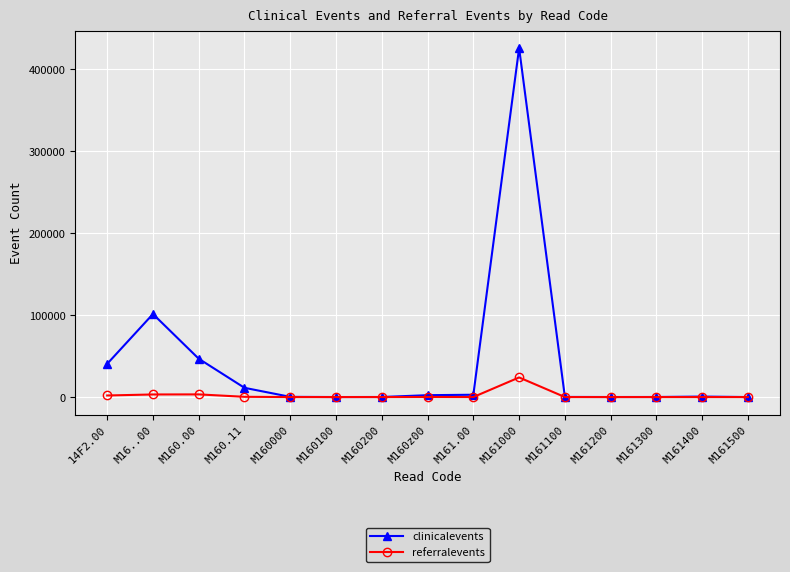

What is the difference between the clinicalevents values at M161.00 and M160z00?

533